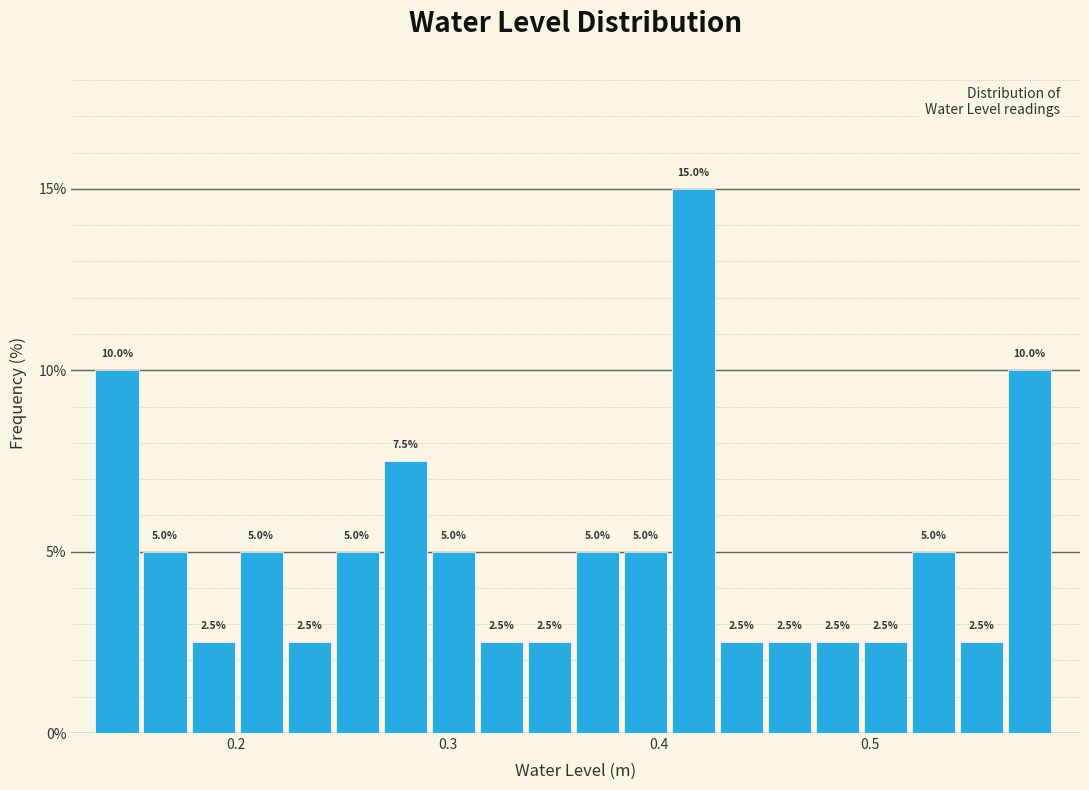

Read against the x-axis, roughly where is the centre of the tallest bar?

0.42